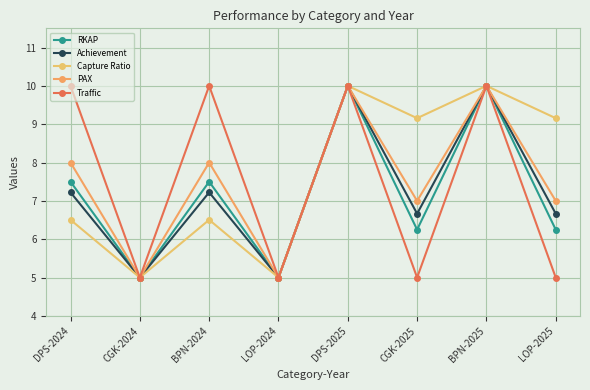

What is the average value of the Traffic series?

7.5